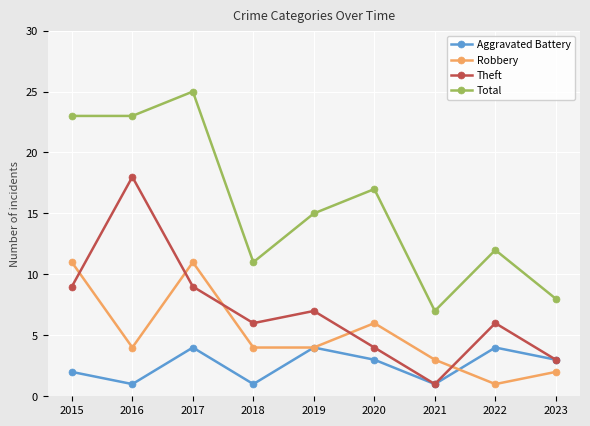

How many distinct data groups are displayed?

4